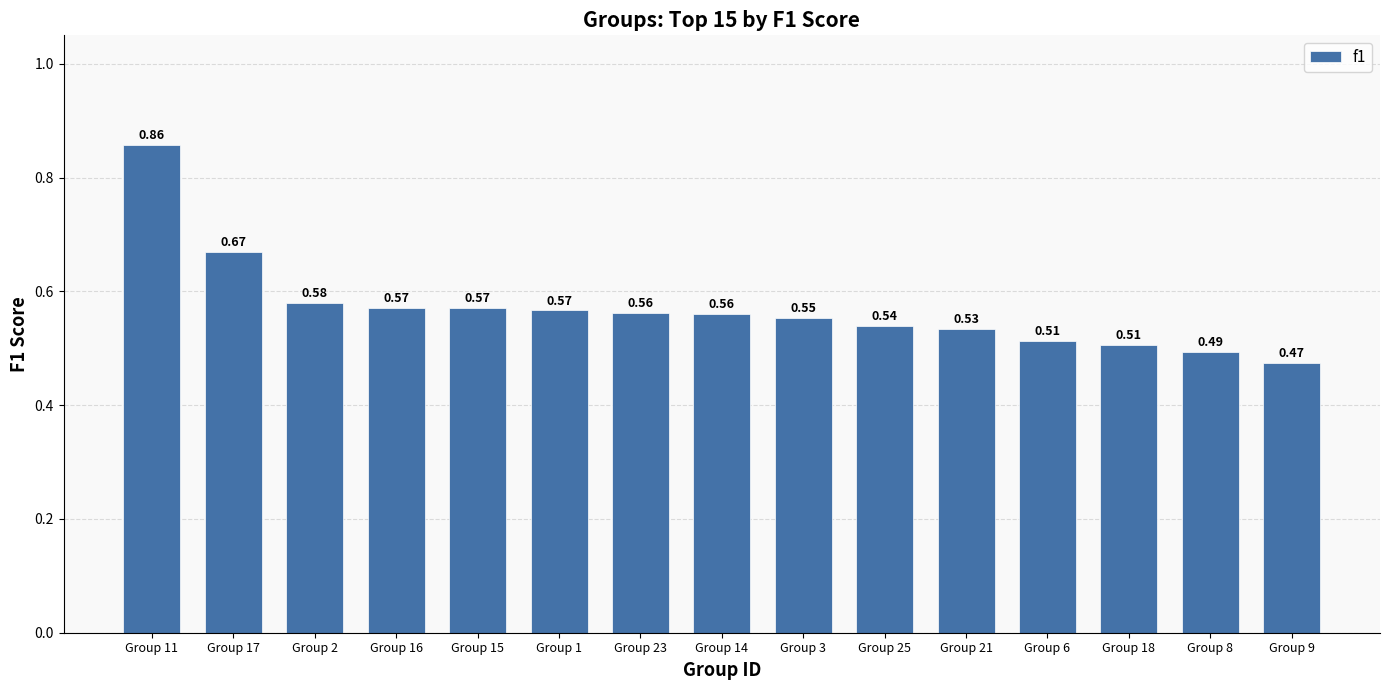

True or false: the data shows 0.2 at Group 21.

False